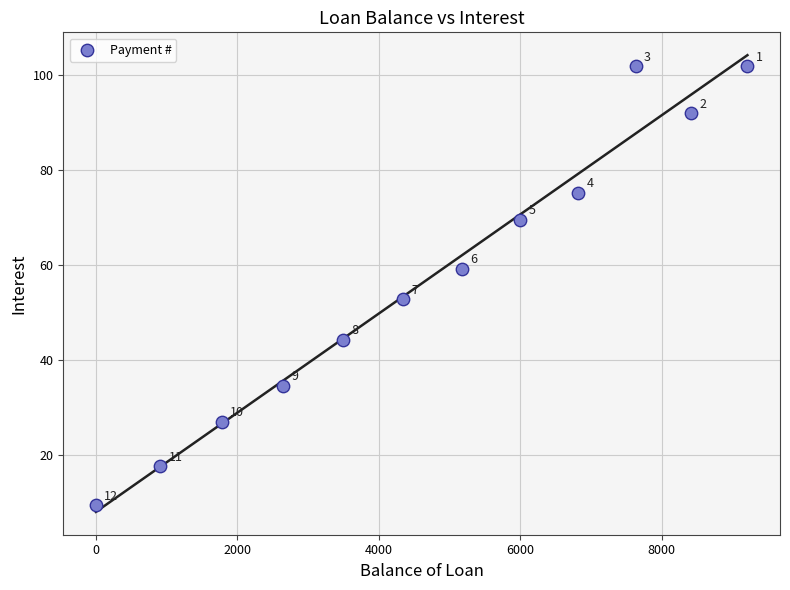

What Y value in the scatter plot is closest to 55?

52.7